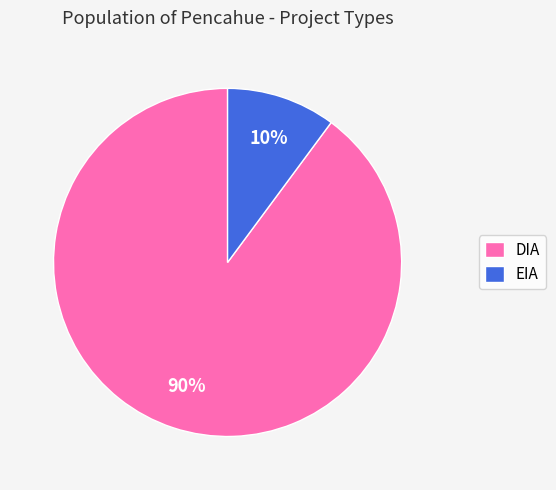

What percentage is the EIA slice, to the nearest percent?

10%